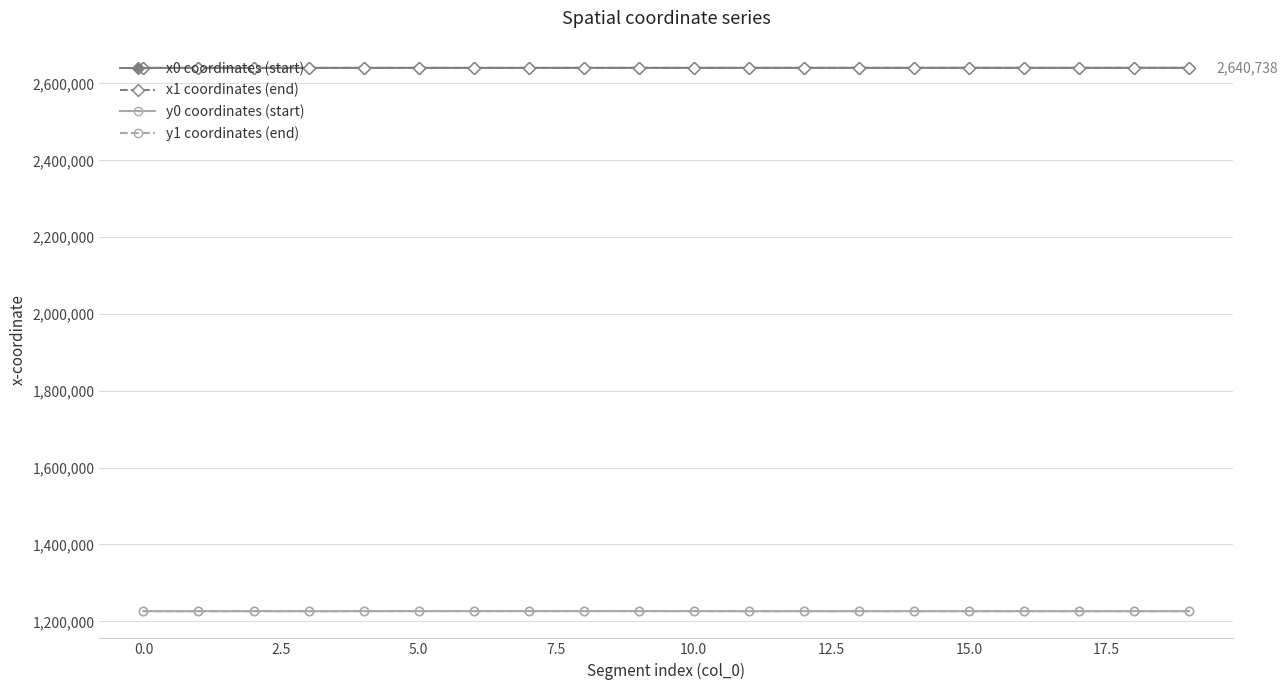

What is the value of the y0 coordinates (start) point at the 13th from the left?

1226449.8